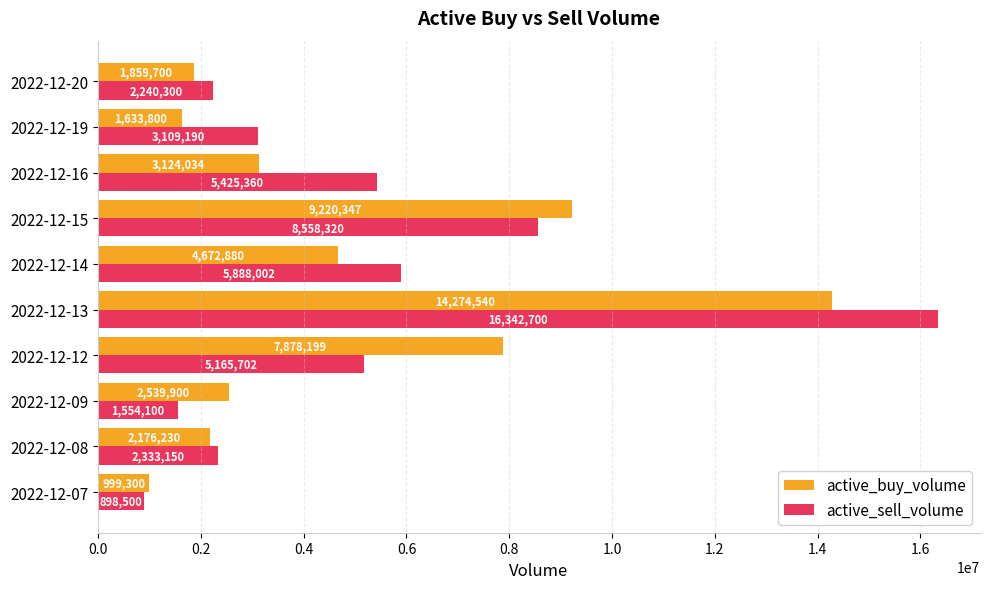

The active_sell_volume series shows 3109190 at 2022-12-19. True or false?

True